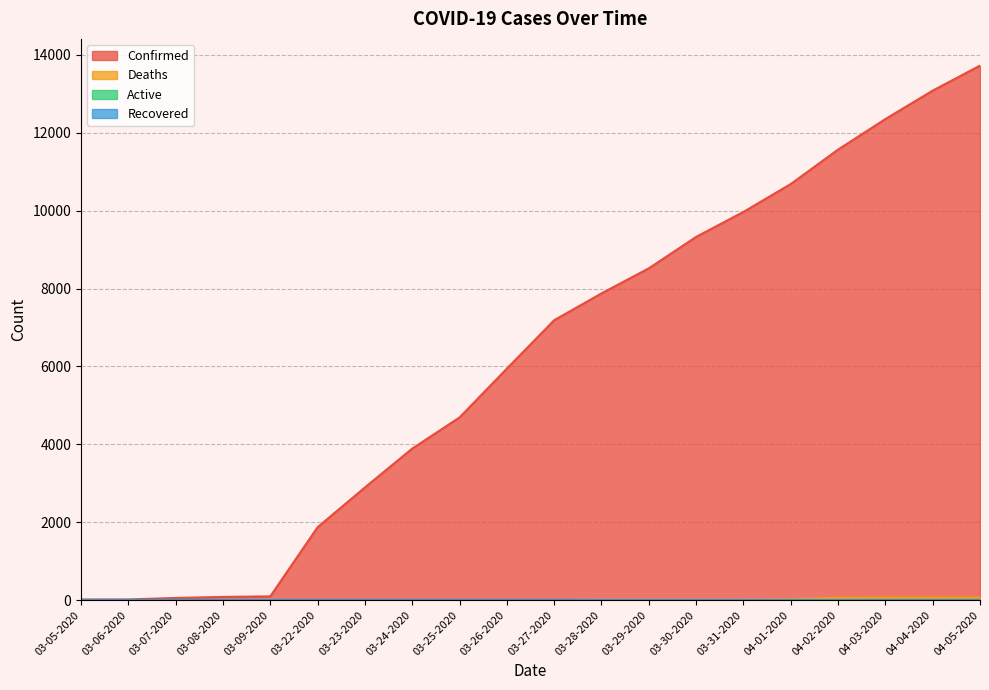

How many values in Deaths are above zero?

13